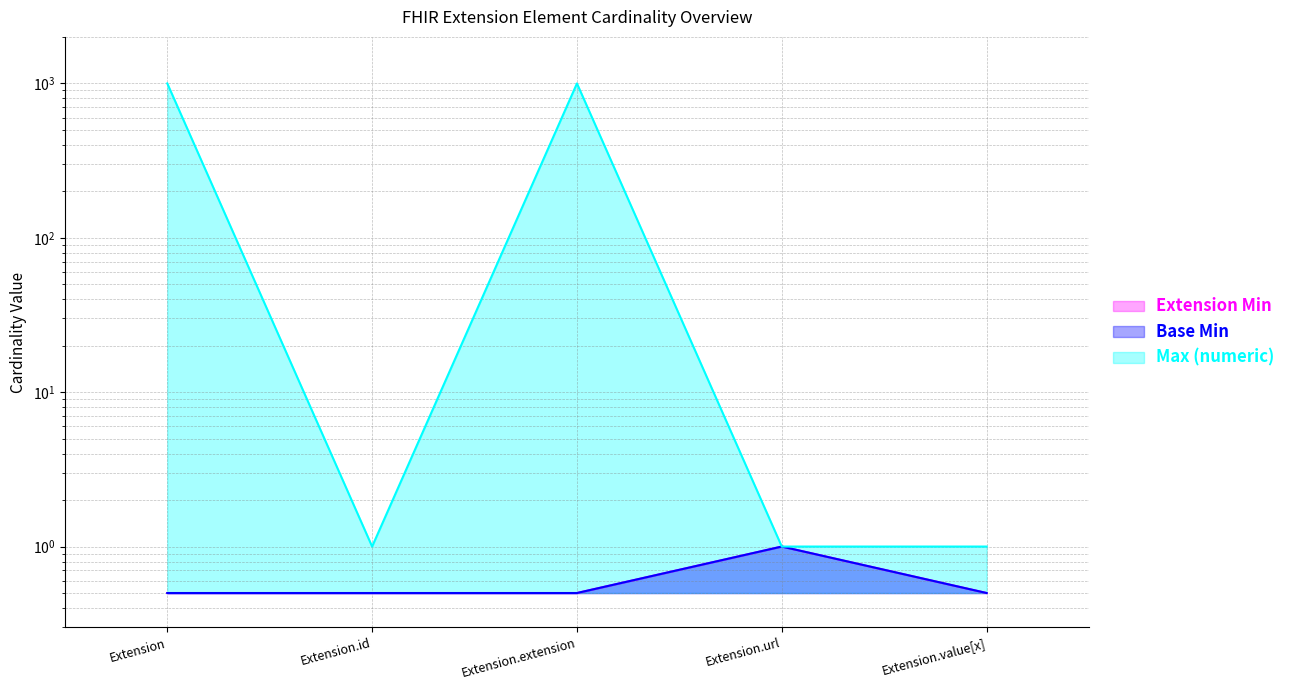

What is the minimum value shown in the chart?

0.5